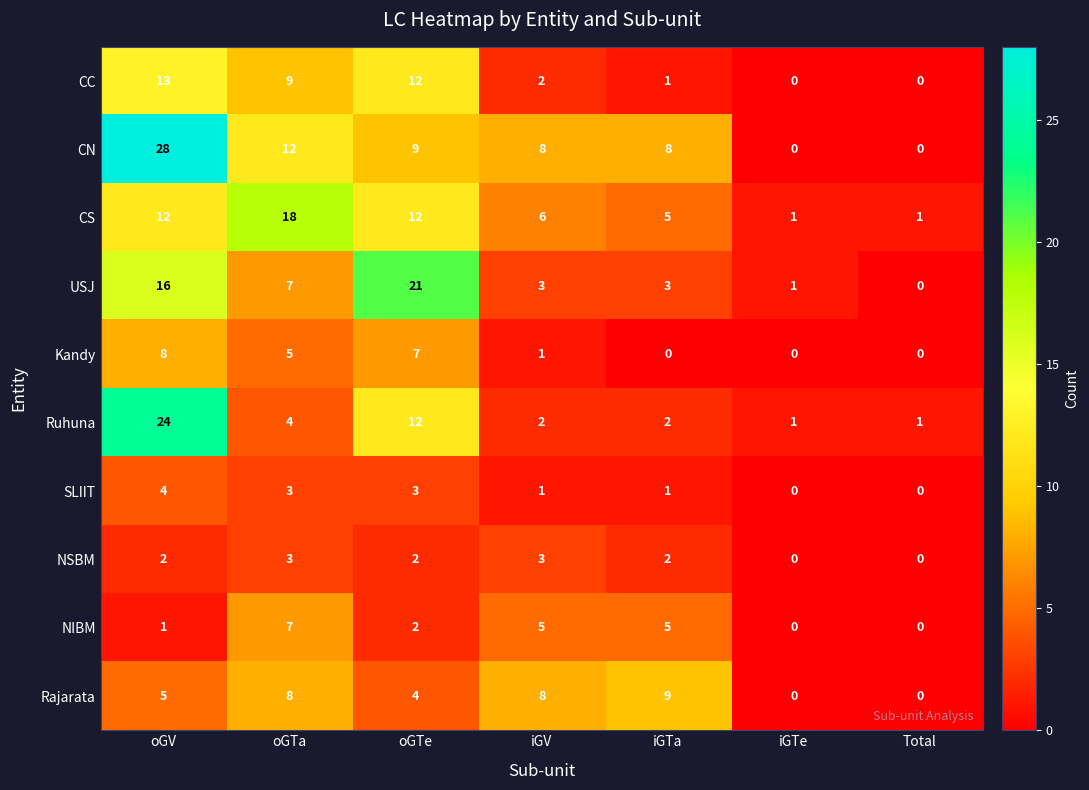

Between oGV and Total, which series saw the biggest shift?

CN